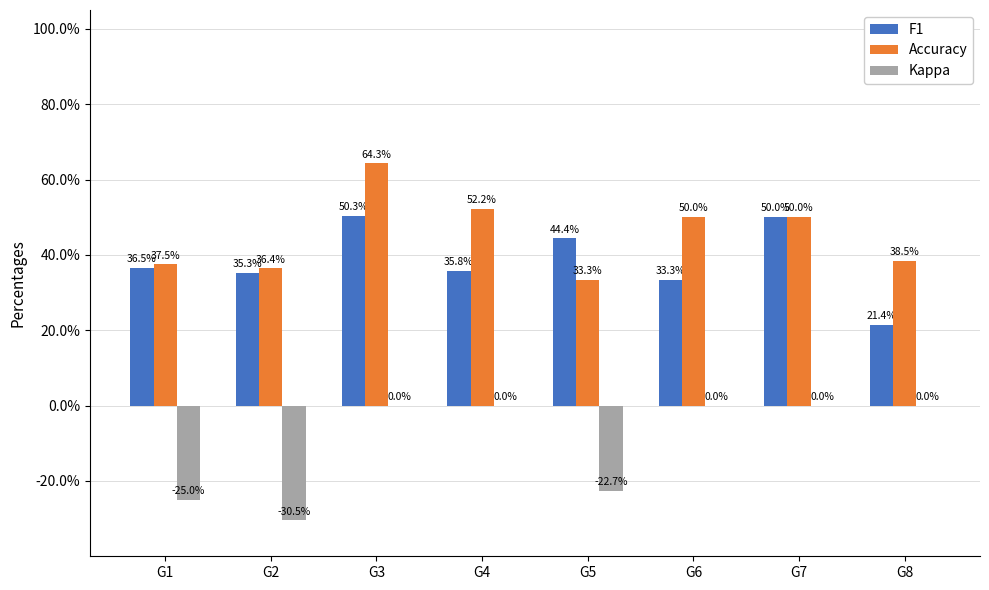

At which category is the sum across all series the highest?

G3